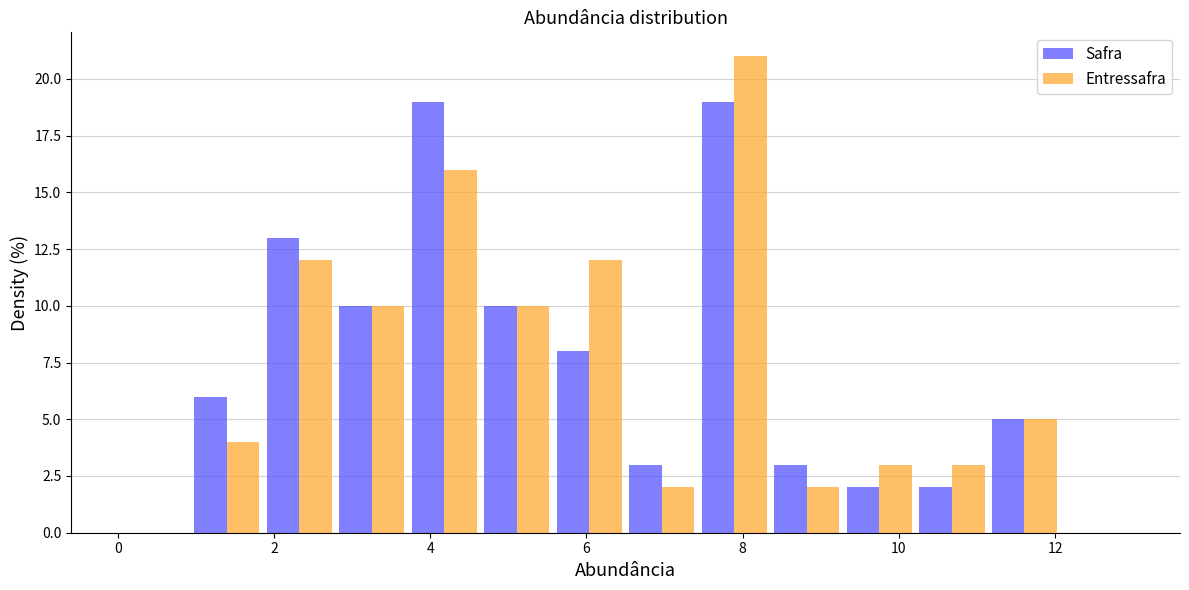

In the Entressafra series, which range on the x-axis has the tallest bar?

7.4 to 8.4